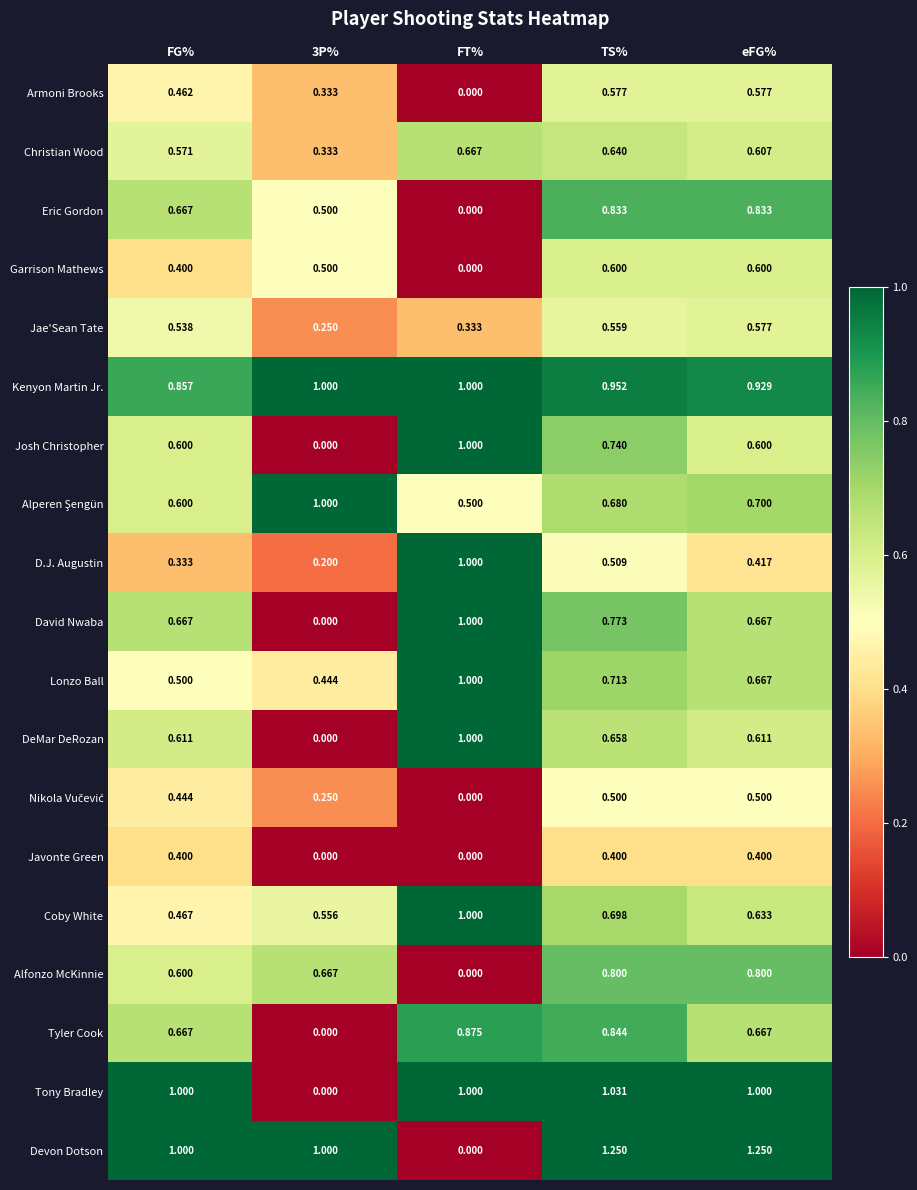

Which category has the lowest value in the Garrison Mathews series?

FT%